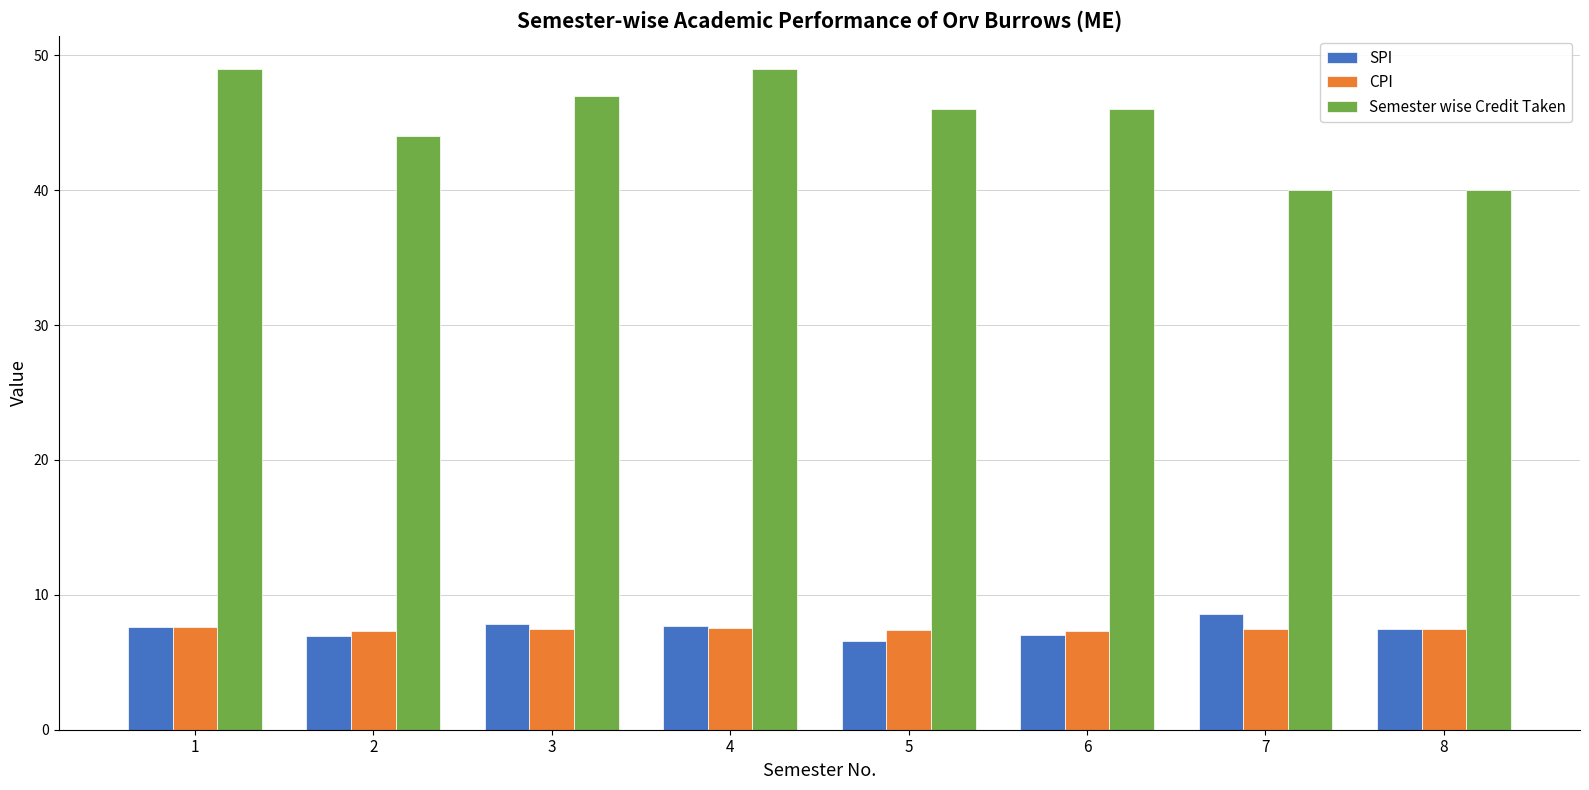

How many data points does each series have?

8